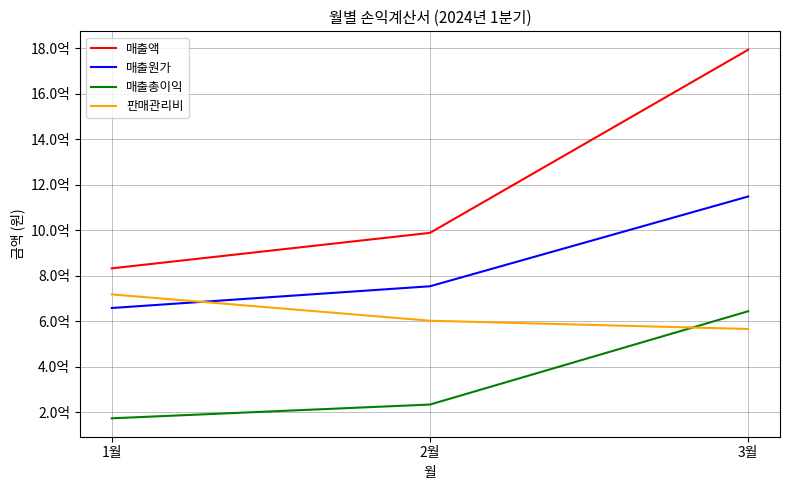

Is this an area chart (filled region under the line)?

No